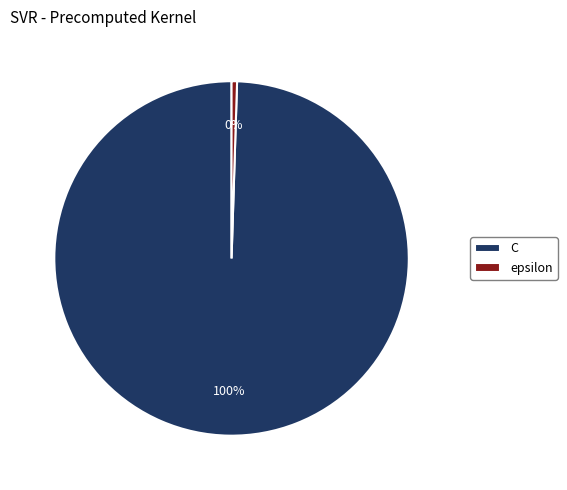

To the nearest percent, what is the combined percentage of epsilon and C?

100%